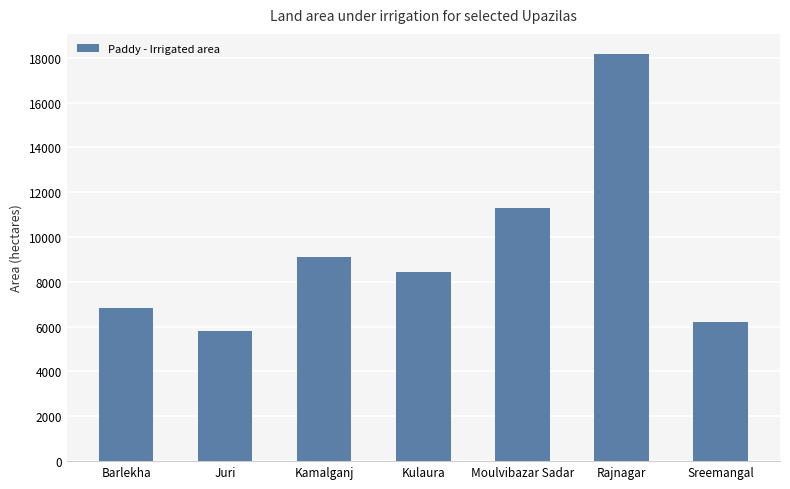

What is the change in value from Kulaura to Rajnagar?

+9711